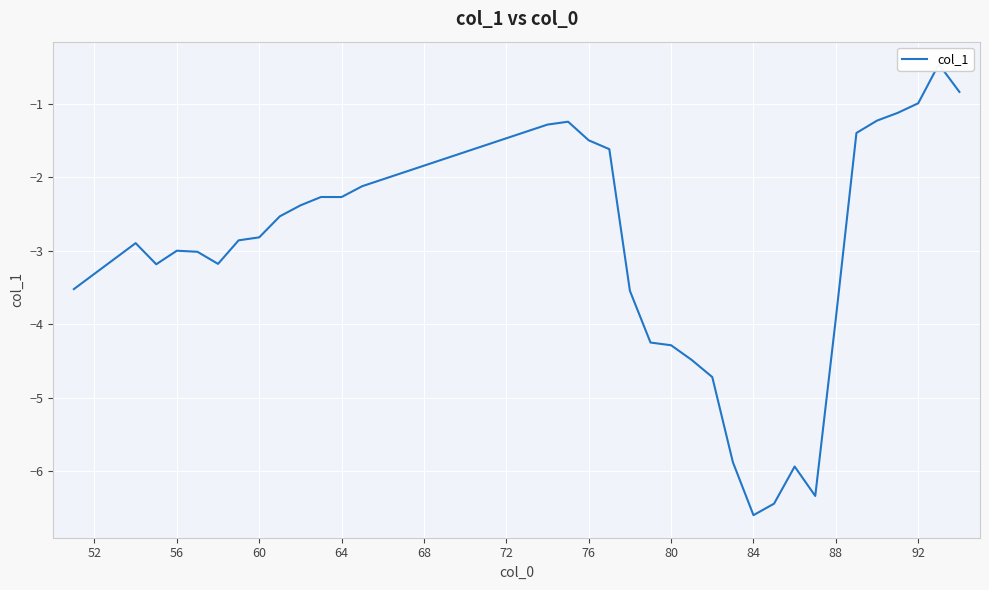

What is the sum of all values?

-104.0